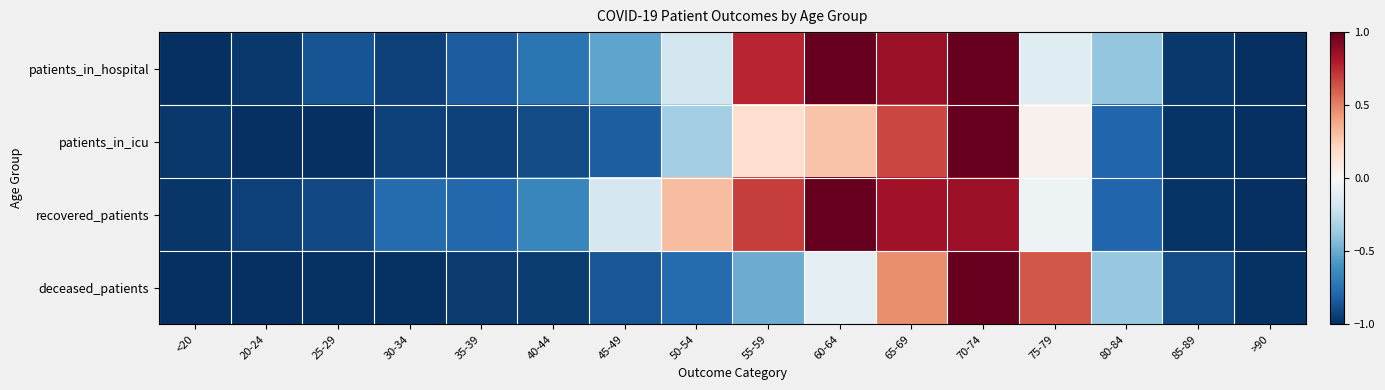

At which category is the sum across all series the highest?

70-74